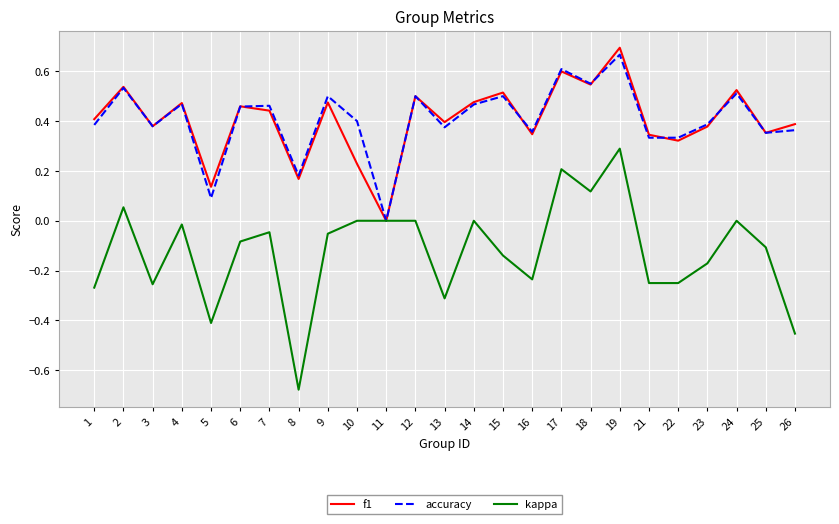

List the series in order of their peak value, lowest first.

kappa, accuracy, f1